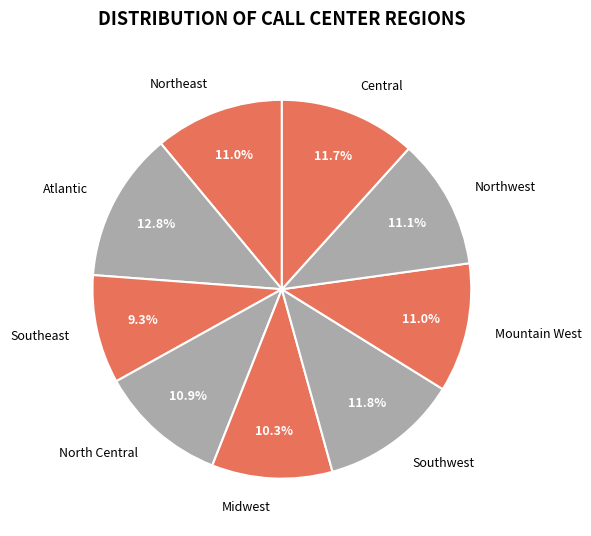

How many segments does this pie chart have?

9